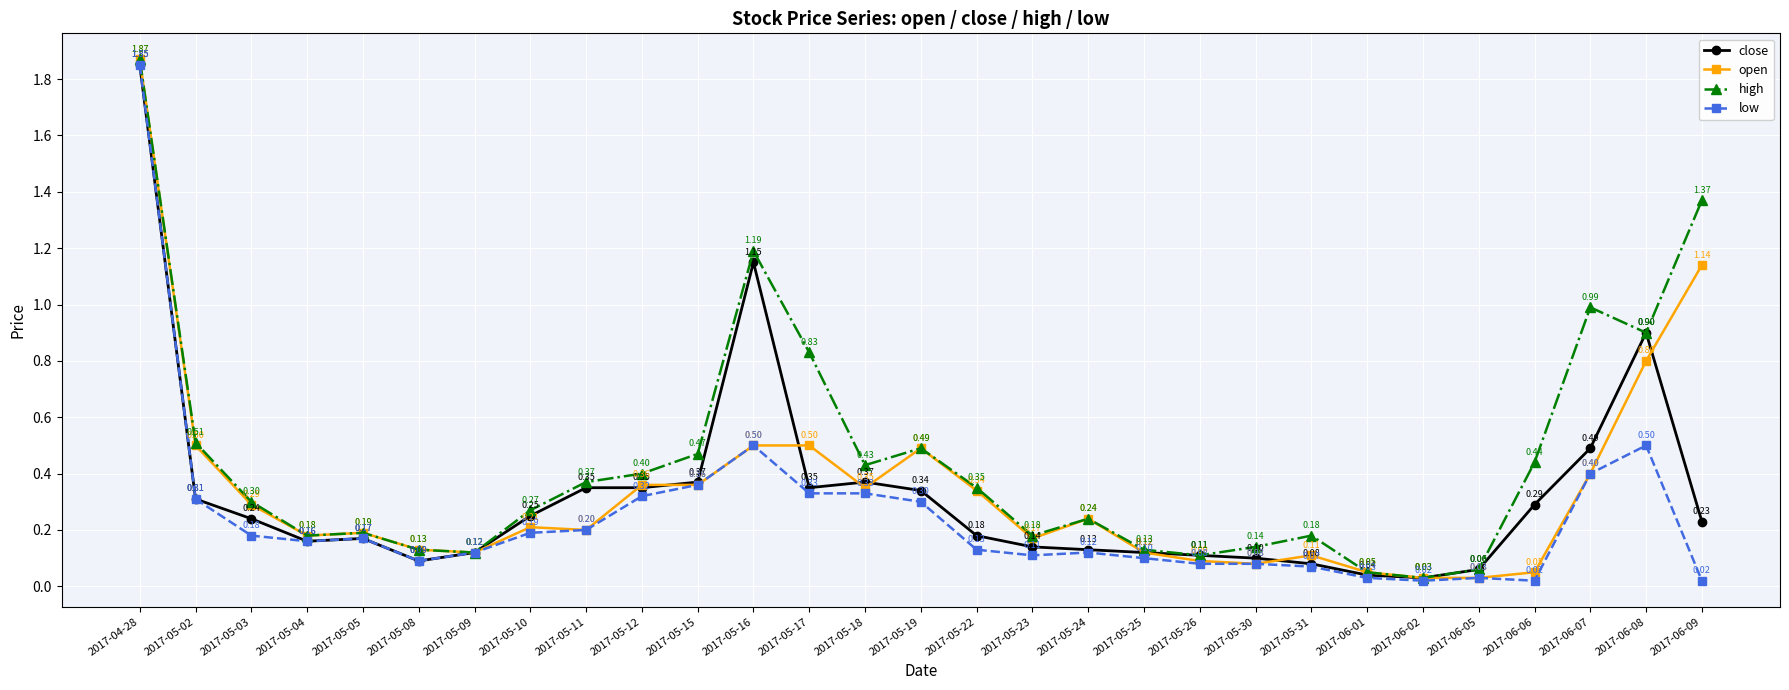

What are all the series names shown in the legend?

close, open, high, low